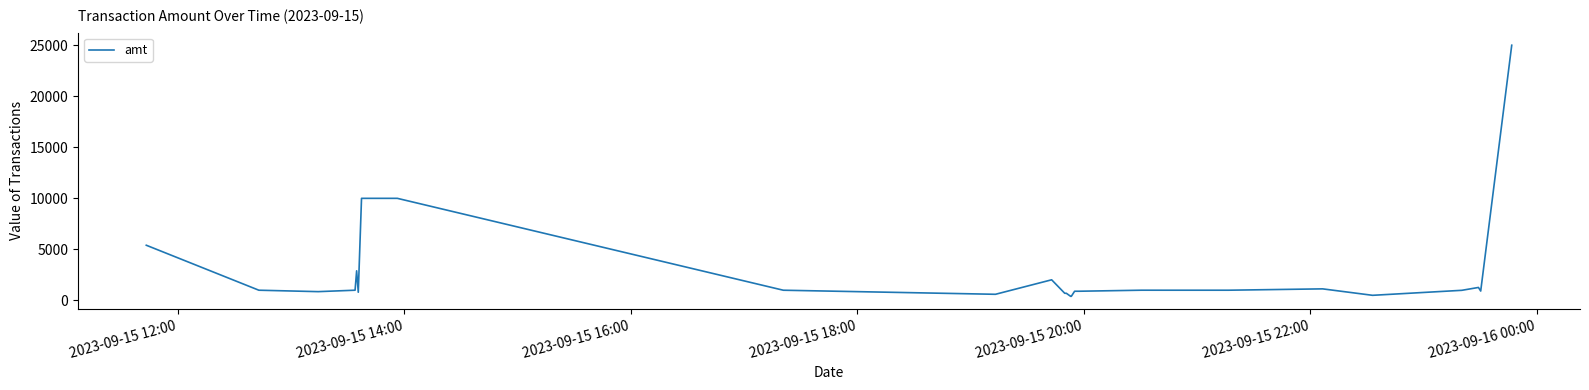

What is the greatest value displayed?

25000.0